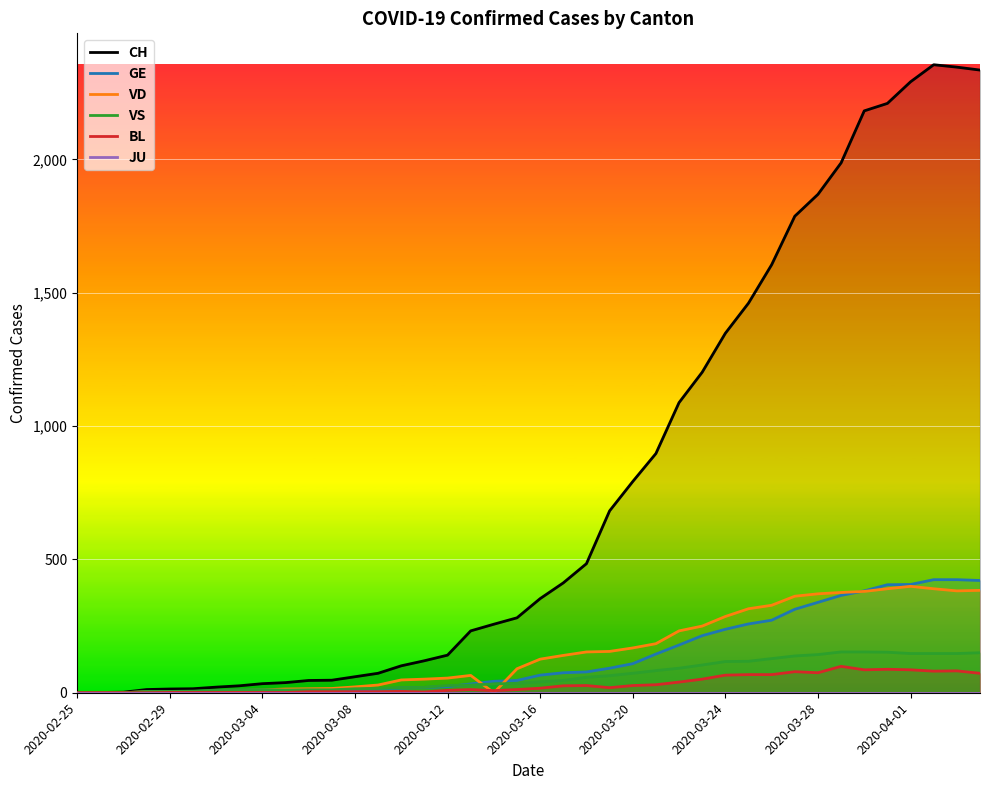

In BL, how many points are higher than both neighbors (excluding endpoints)?

7